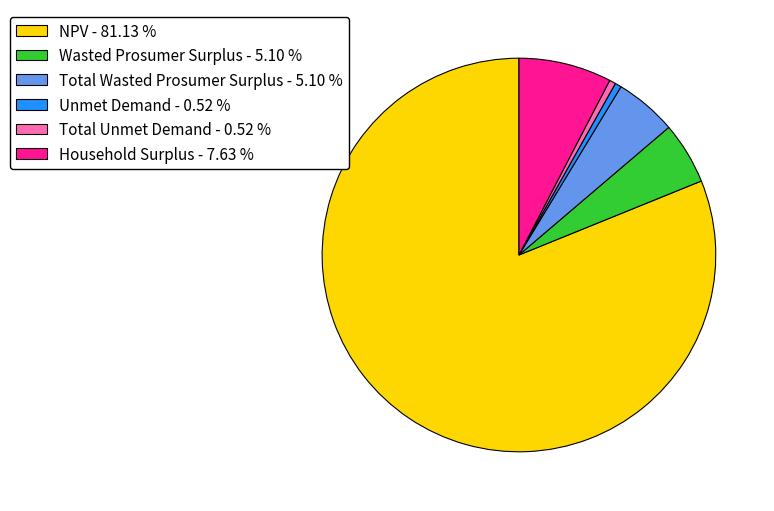

Which has a higher value, Household Surplus or NPV?

NPV